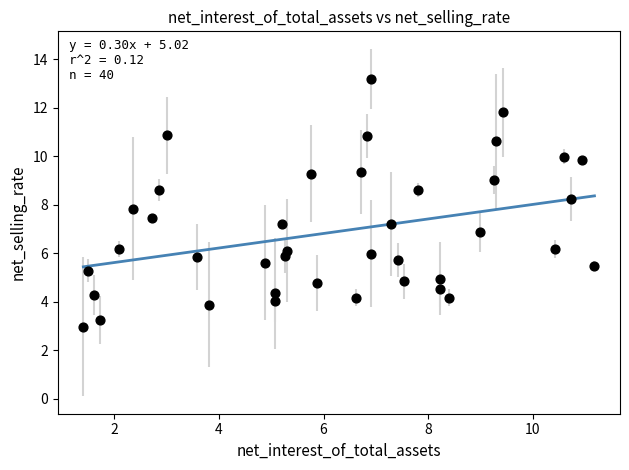

What is the range of Y values (max minus min)?

10.2